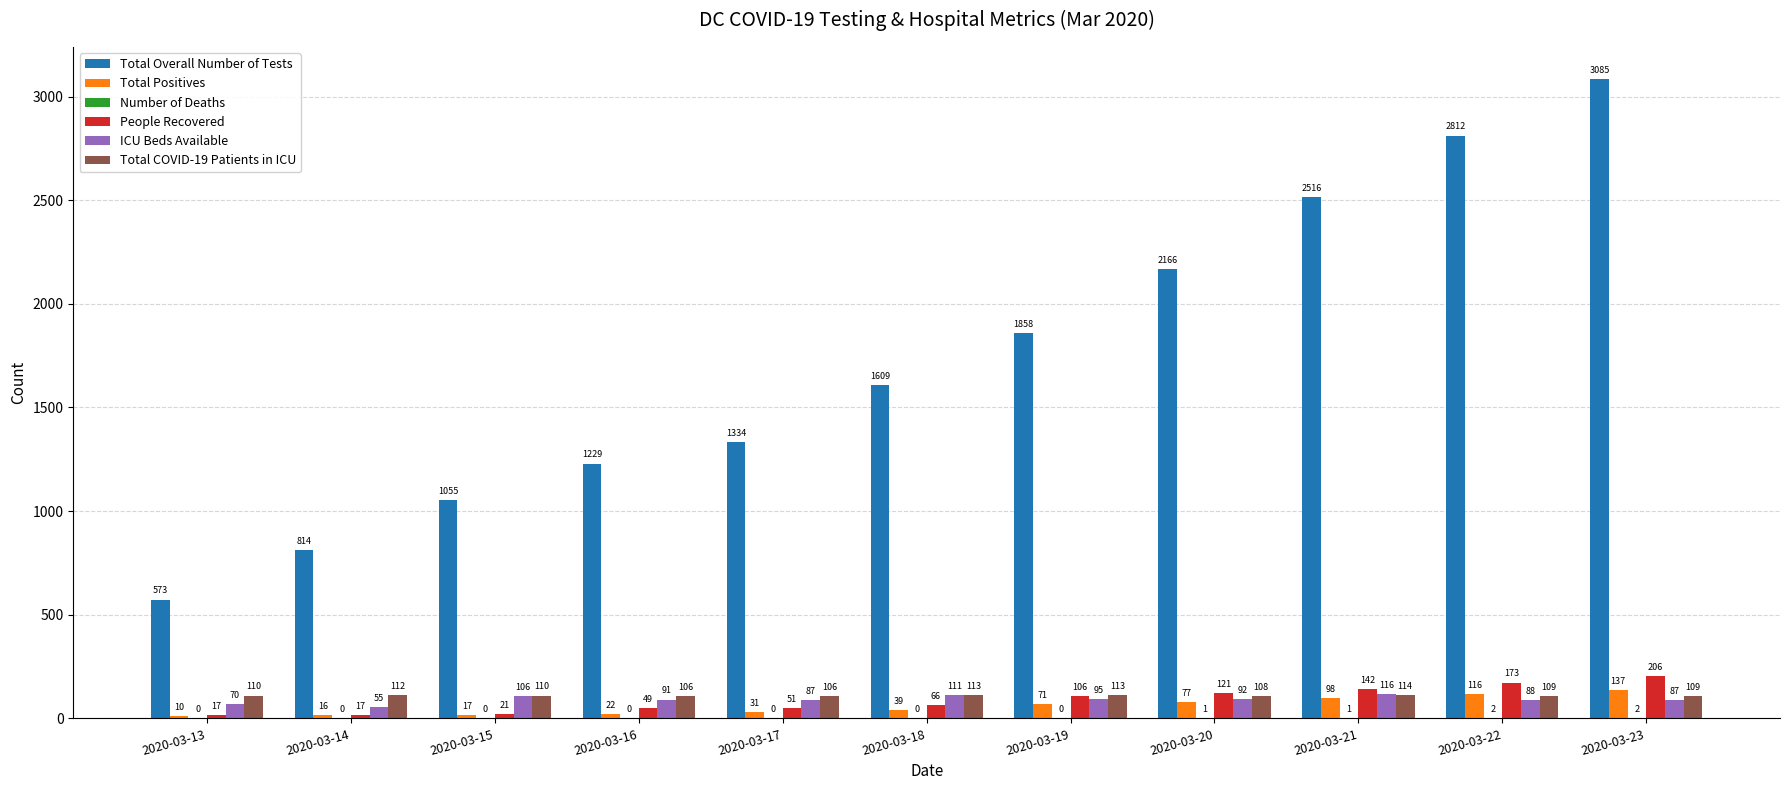

Are the bars horizontal?

No